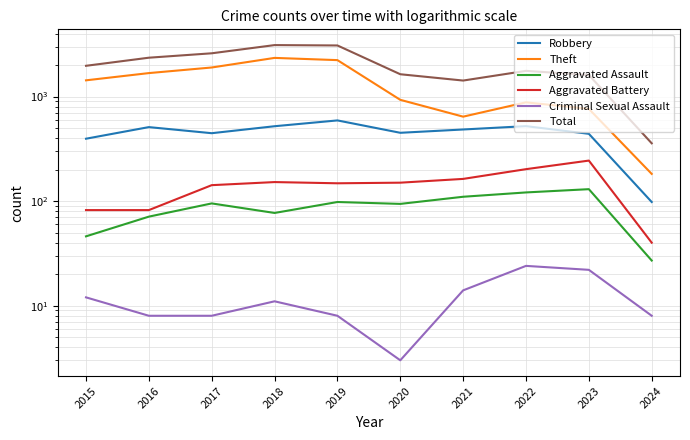

The Total series shows 3105 at 2018. True or false?

True